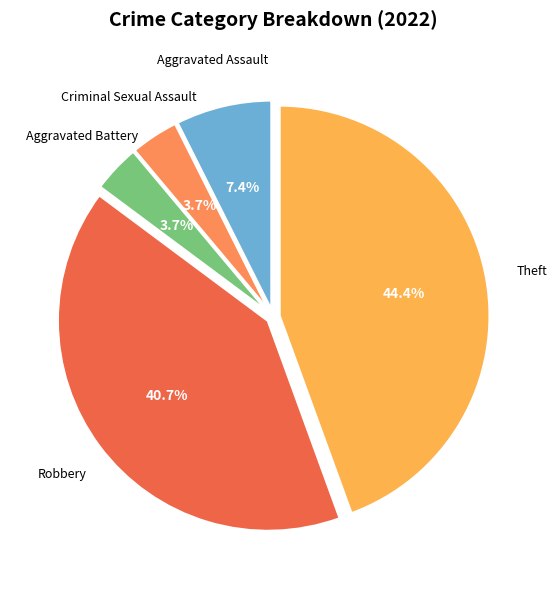

Count the number of slices in the pie.

5